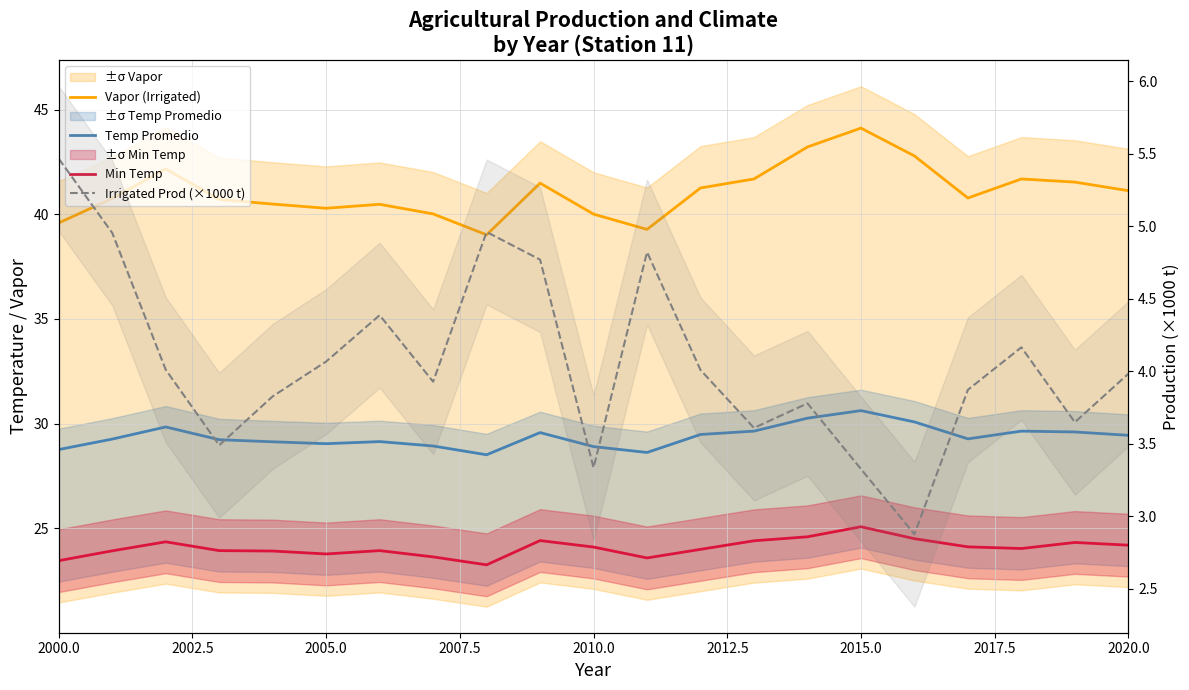

What is the total value across all series at 2010.0?

97.4